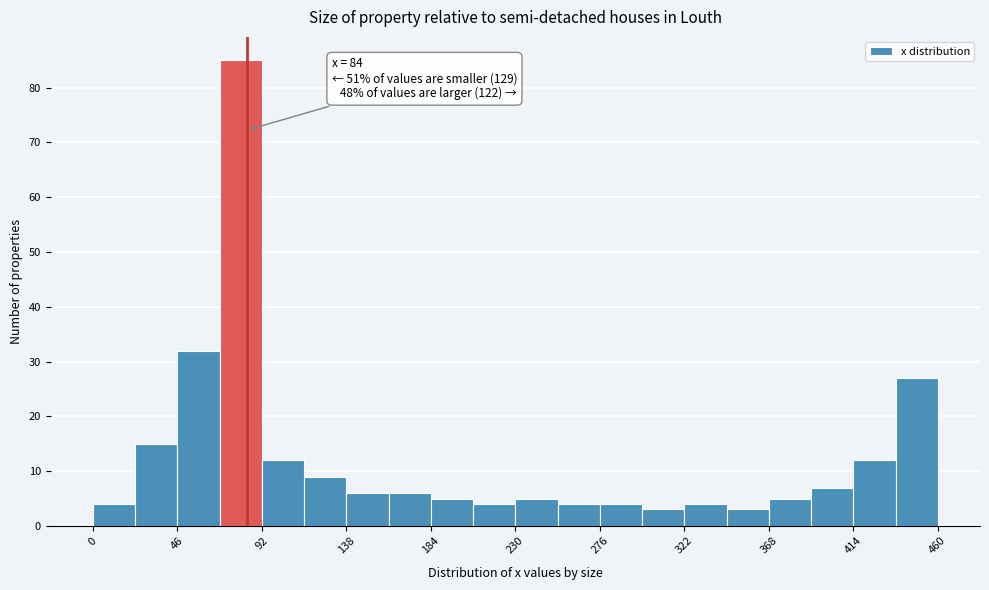

Over which range of the x-axis is the bar tallest?

70 to 90